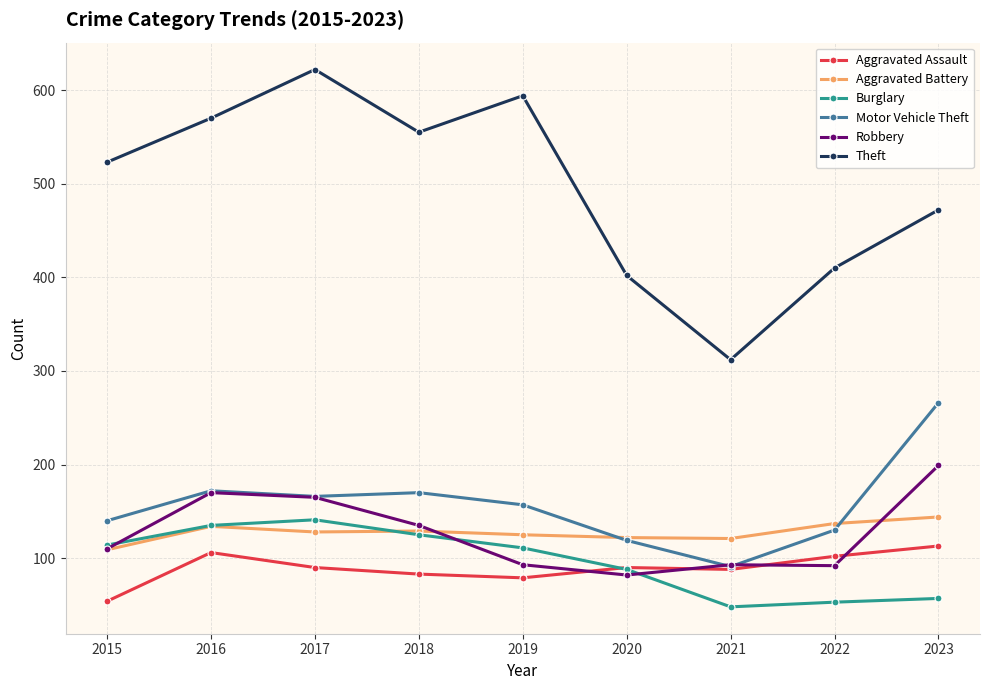

What are all the series names shown in the legend?

Aggravated Assault, Aggravated Battery, Burglary, Motor Vehicle Theft, Robbery, Theft